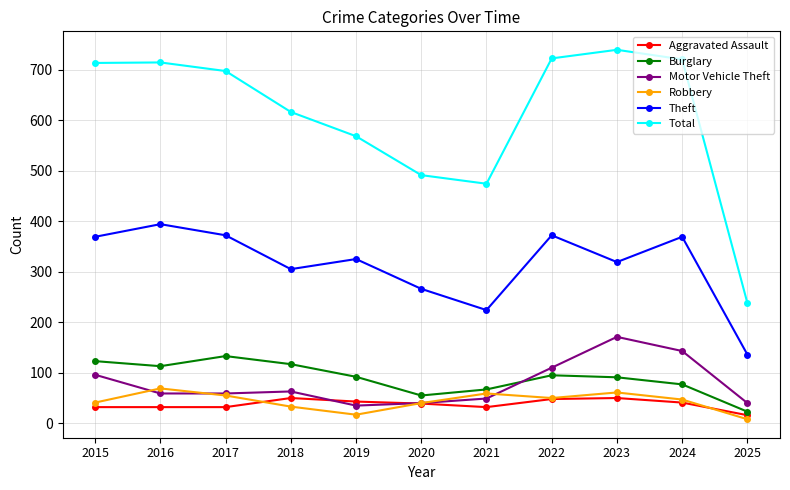

Which category has the lowest value across all series?

2025